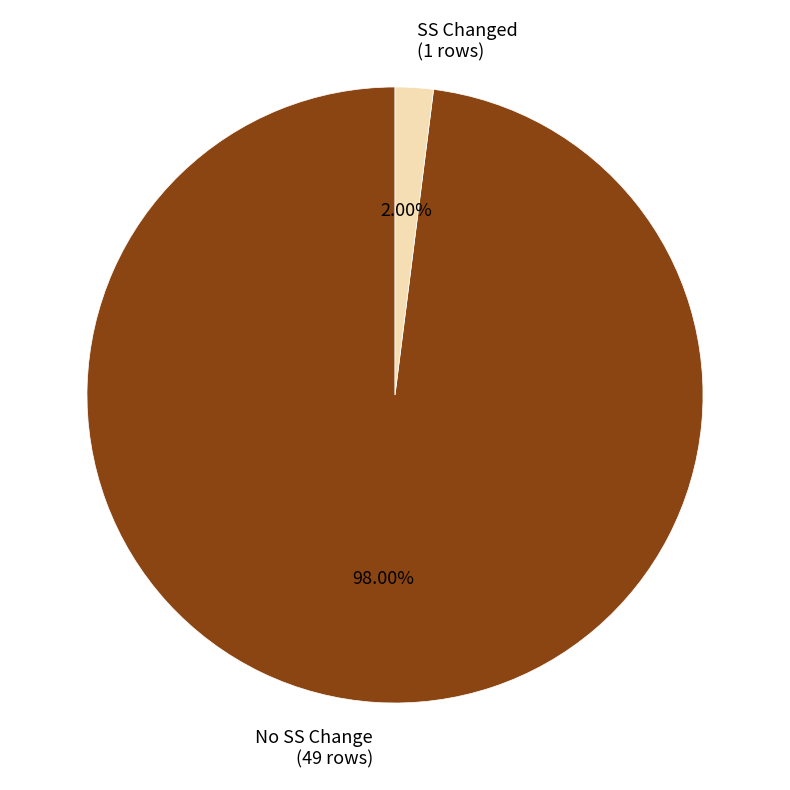

Is there a majority slice in this chart?

Yes